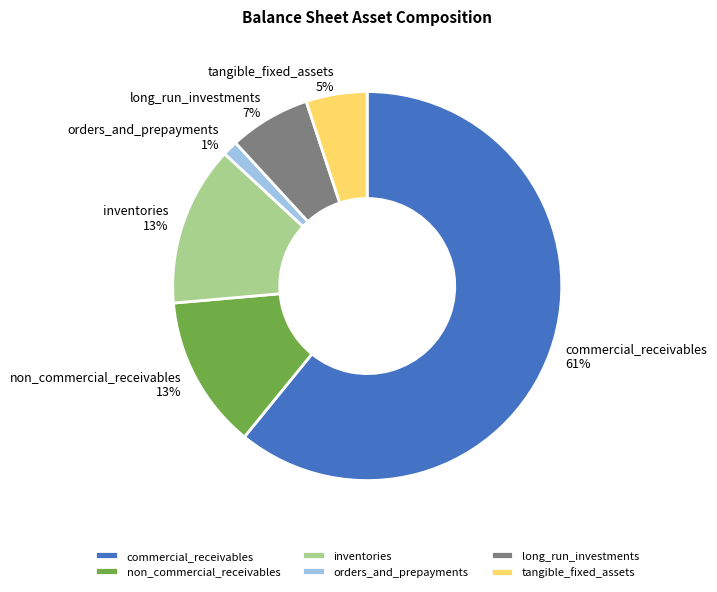

To the nearest percent, what is the combined percentage of non_commercial_receivables and inventories?

26%